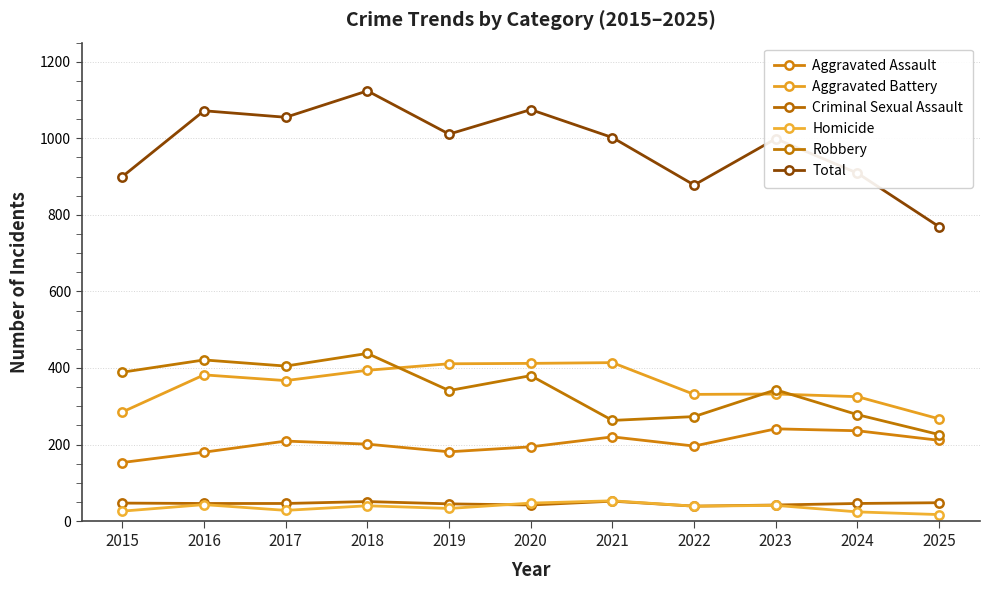

Rank the series by their maximum value, from lowest to highest.

Criminal Sexual Assault, Homicide, Aggravated Assault, Aggravated Battery, Robbery, Total